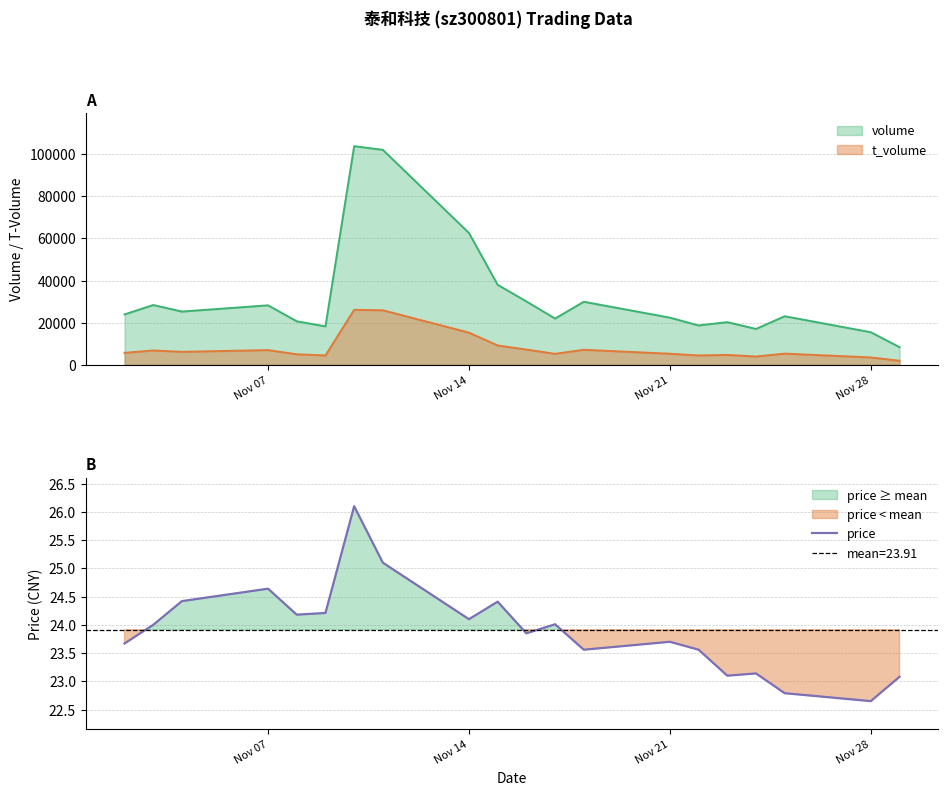

How many data points are less than 24?

10